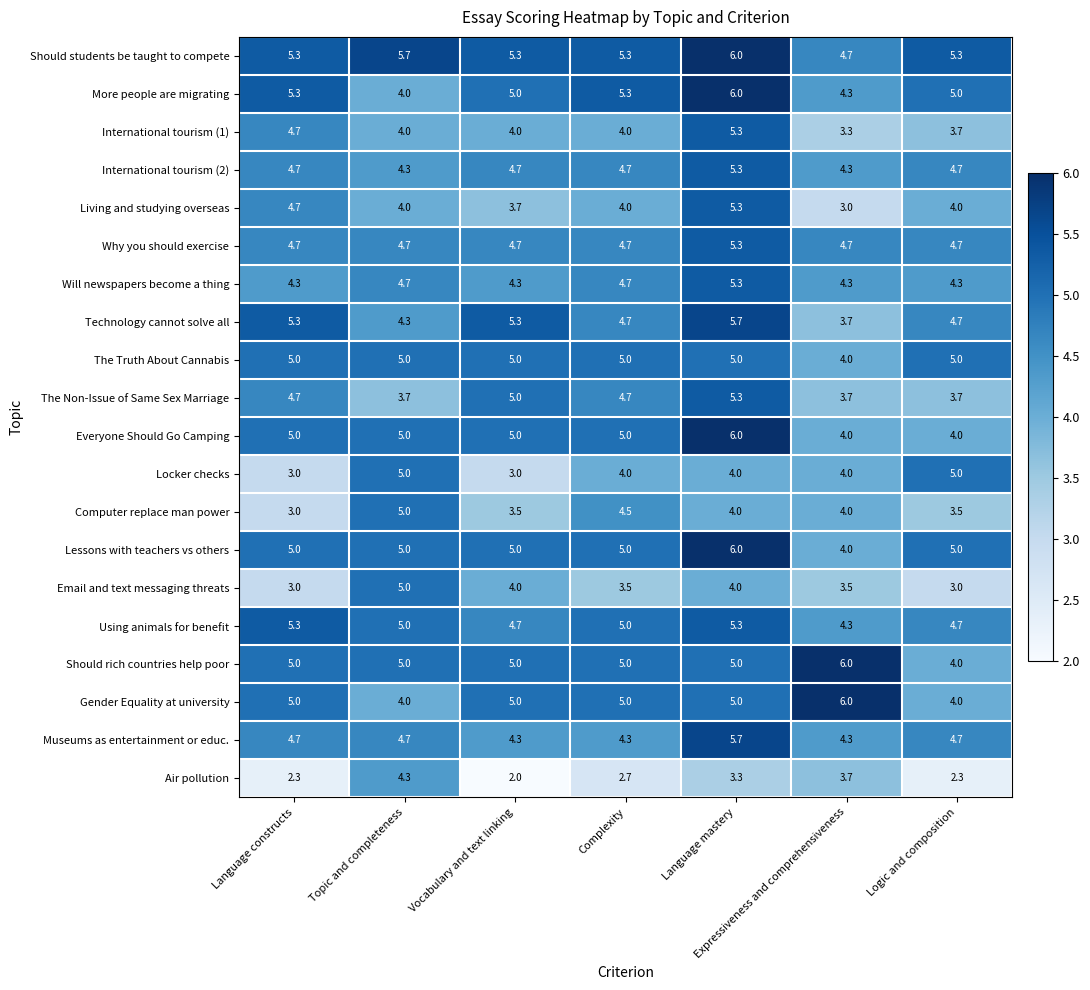

What is the difference between the maximum and second lowest values in the Will newspapers become a thing series?

1.0